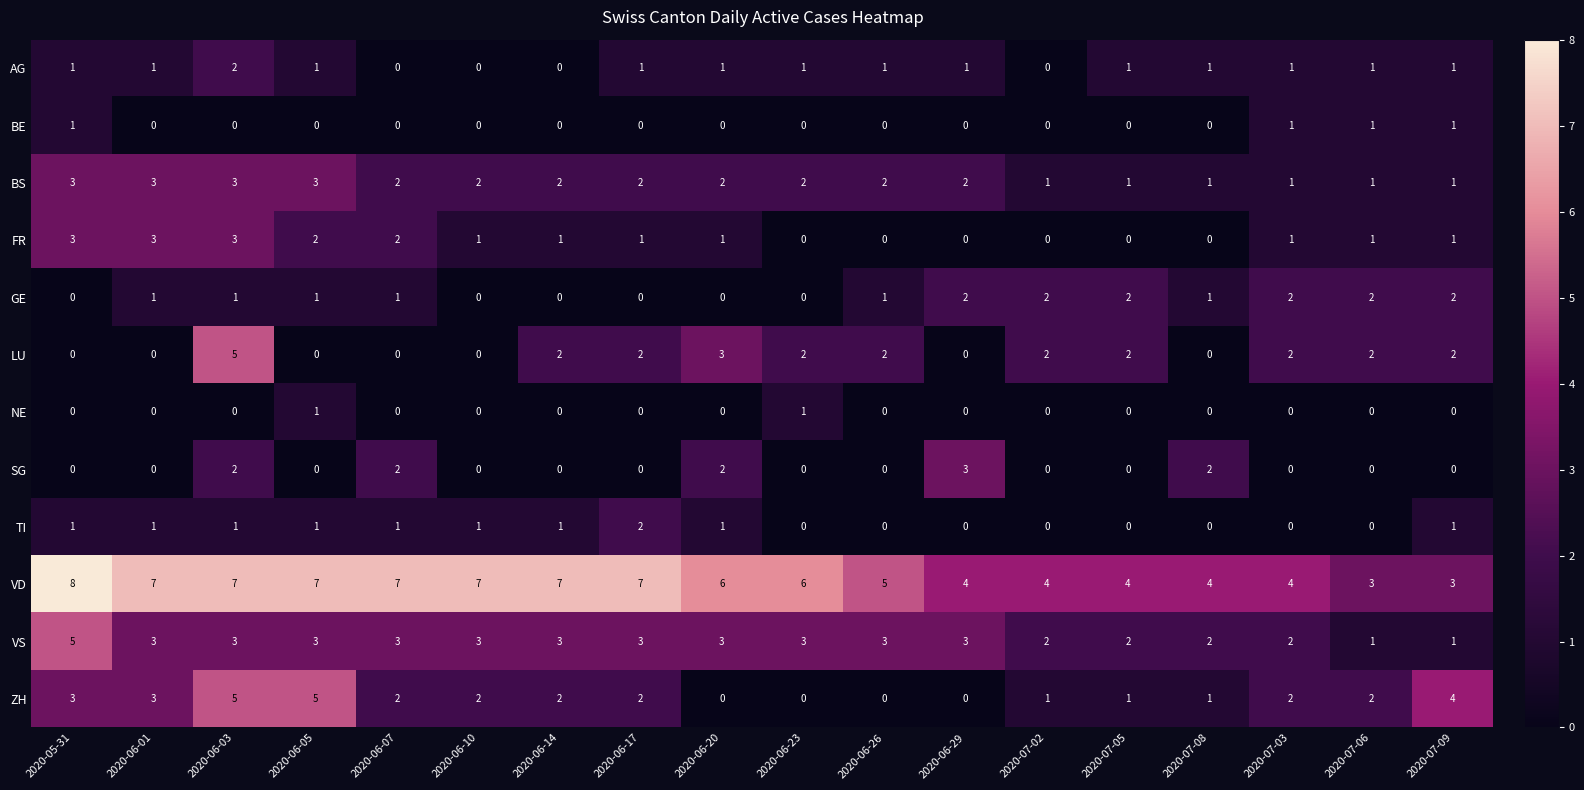

Which category has the highest value across all series?

2020-05-31